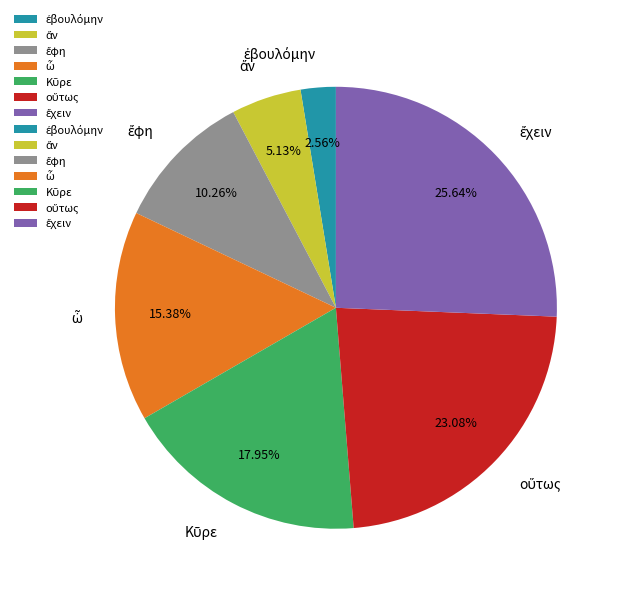

Is there a majority slice in this chart?

No